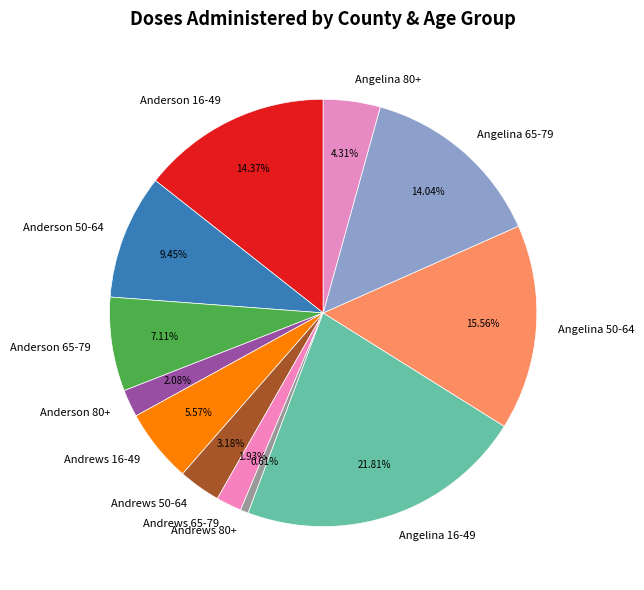

Combined, do Angelina 65-79 and Angelina 80+ account for over 50%?

No